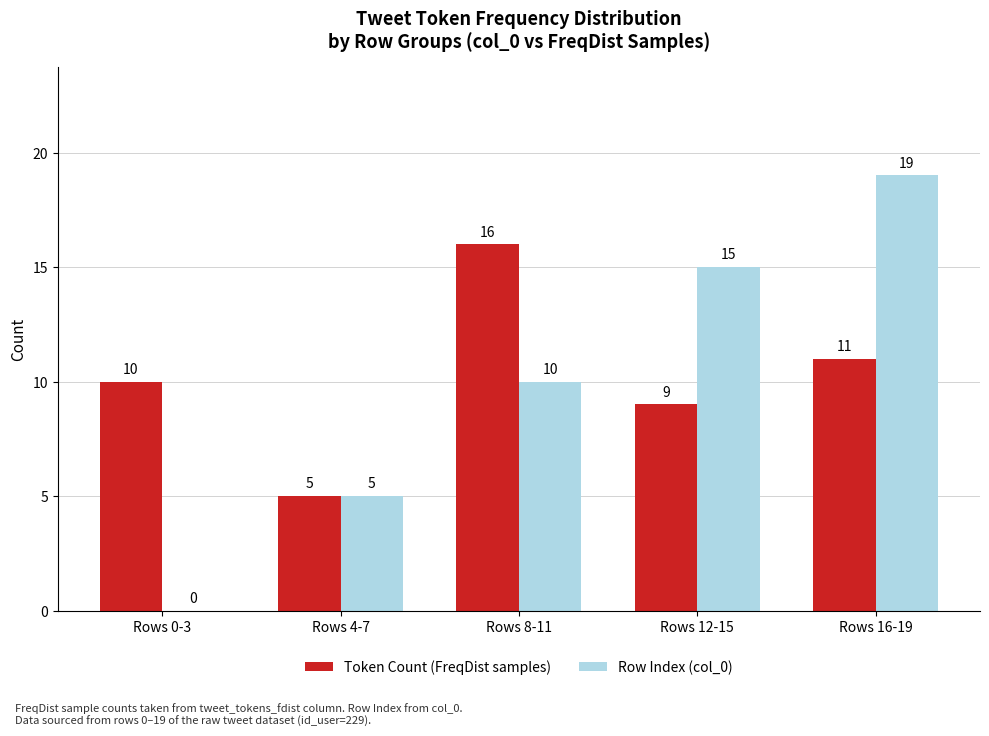

Is the value of Row Index (col_0) at Rows 16-19 greater than the value of Token Count (FreqDist samples) at Rows 4-7?

Yes